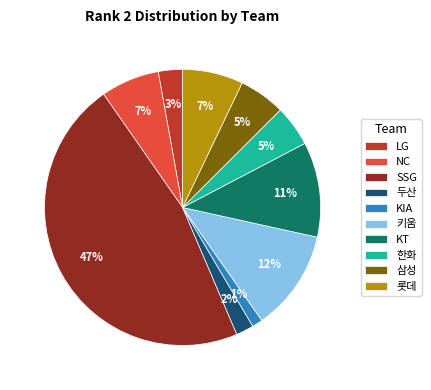

Which slice is the smallest?

KIA